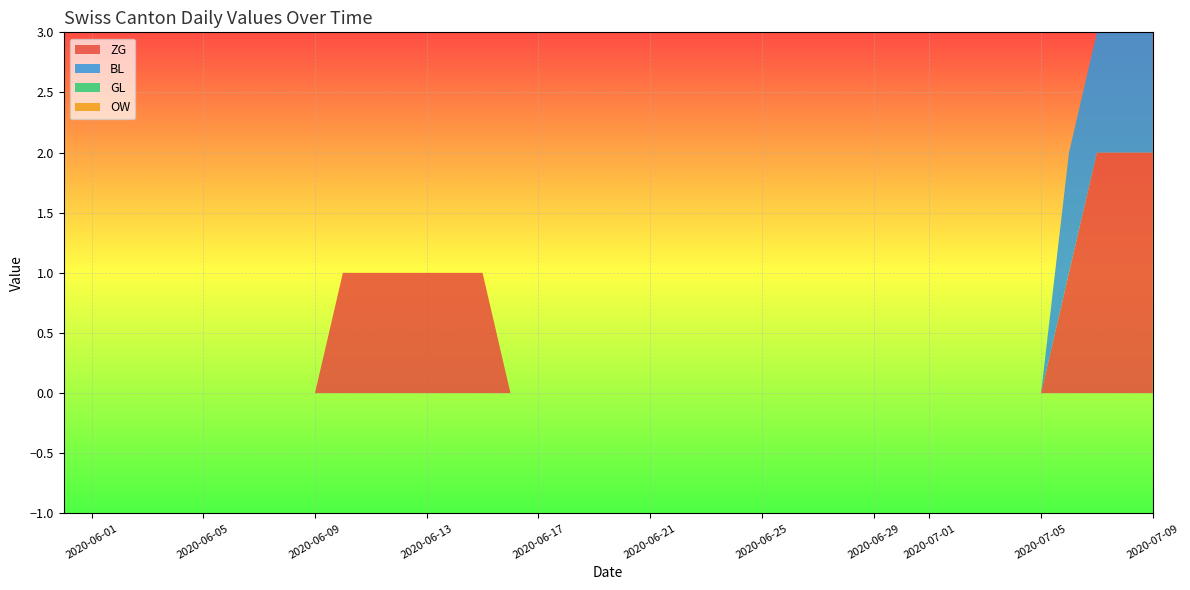

Reading right to left, transcribe all the data shown in this chart.

ZG: 2020-07-09=2	2020-07-08=2	2020-07-07=2	2020-07-06=1	2020-07-05=0	2020-07-04=0	2020-07-03=0	2020-07-02=0	2020-07-01=0	2020-06-30=0	2020-06-29=0	2020-06-28=0	2020-06-27=0	2020-06-26=0	2020-06-25=0	2020-06-24=0	2020-06-23=0	2020-06-22=0	2020-06-21=0	2020-06-20=0	2020-06-19=0	2020-06-18=0	2020-06-17=0	2020-06-16=0	2020-06-15=1	2020-06-14=1	2020-06-13=1	2020-06-12=1	2020-06-11=1	2020-06-10=1	2020-06-09=0	2020-06-08=0	2020-06-07=0	2020-06-06=0	2020-06-05=0	2020-06-04=0	2020-06-03=0	2020-06-02=0	2020-06-01=0	2020-05-31=0
BL: 2020-07-09=1	2020-07-08=1	2020-07-07=1	2020-07-06=1	2020-07-05=0	2020-07-04=0	2020-07-03=0	2020-07-02=0	2020-07-01=0	2020-06-30=0	2020-06-29=0	2020-06-28=0	2020-06-27=0	2020-06-26=0	2020-06-25=0	2020-06-24=0	2020-06-23=0	2020-06-22=0	2020-06-21=0	2020-06-20=0	2020-06-19=0	2020-06-18=0	2020-06-17=0	2020-06-16=0	2020-06-15=0	2020-06-14=0	2020-06-13=0	2020-06-12=0	2020-06-11=0	2020-06-10=0	2020-06-09=0	2020-06-08=0	2020-06-07=0	2020-06-06=0	2020-06-05=0	2020-06-04=0	2020-06-03=0	2020-06-02=0	2020-06-01=0	2020-05-31=0
GL: 2020-07-09=0	2020-07-08=0	2020-07-07=0	2020-07-06=0	2020-07-05=0	2020-07-04=0	2020-07-03=0	2020-07-02=0	2020-07-01=0	2020-06-30=0	2020-06-29=0	2020-06-28=0	2020-06-27=0	2020-06-26=0	2020-06-25=0	2020-06-24=0	2020-06-23=0	2020-06-22=0	2020-06-21=0	2020-06-20=0	2020-06-19=0	2020-06-18=0	2020-06-17=0	2020-06-16=0	2020-06-15=0	2020-06-14=0	2020-06-13=0	2020-06-12=0	2020-06-11=0	2020-06-10=0	2020-06-09=0	2020-06-08=0	2020-06-07=0	2020-06-06=0	2020-06-05=0	2020-06-04=0	2020-06-03=0	2020-06-02=0	2020-06-01=0	2020-05-31=0
OW: 2020-07-09=0	2020-07-08=0	2020-07-07=0	2020-07-06=0	2020-07-05=0	2020-07-04=0	2020-07-03=0	2020-07-02=0	2020-07-01=0	2020-06-30=0	2020-06-29=0	2020-06-28=0	2020-06-27=0	2020-06-26=0	2020-06-25=0	2020-06-24=0	2020-06-23=0	2020-06-22=0	2020-06-21=0	2020-06-20=0	2020-06-19=0	2020-06-18=0	2020-06-17=0	2020-06-16=0	2020-06-15=0	2020-06-14=0	2020-06-13=0	2020-06-12=0	2020-06-11=0	2020-06-10=0	2020-06-09=0	2020-06-08=0	2020-06-07=0	2020-06-06=0	2020-06-05=0	2020-06-04=0	2020-06-03=0	2020-06-02=0	2020-06-01=0	2020-05-31=0